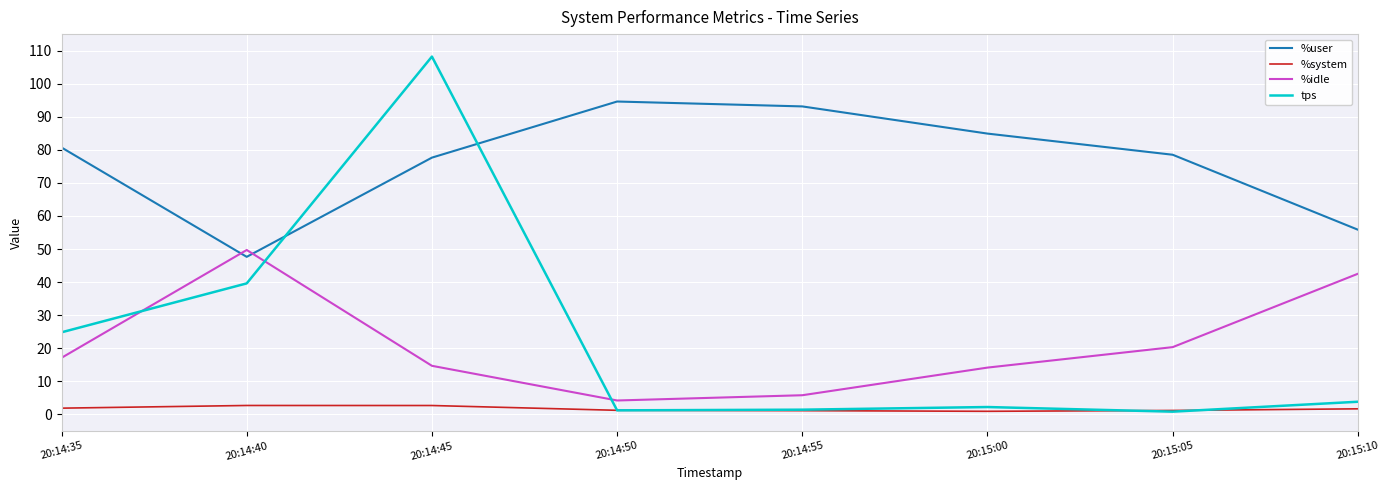

True or false: %idle and %system intersect in this chart.

False